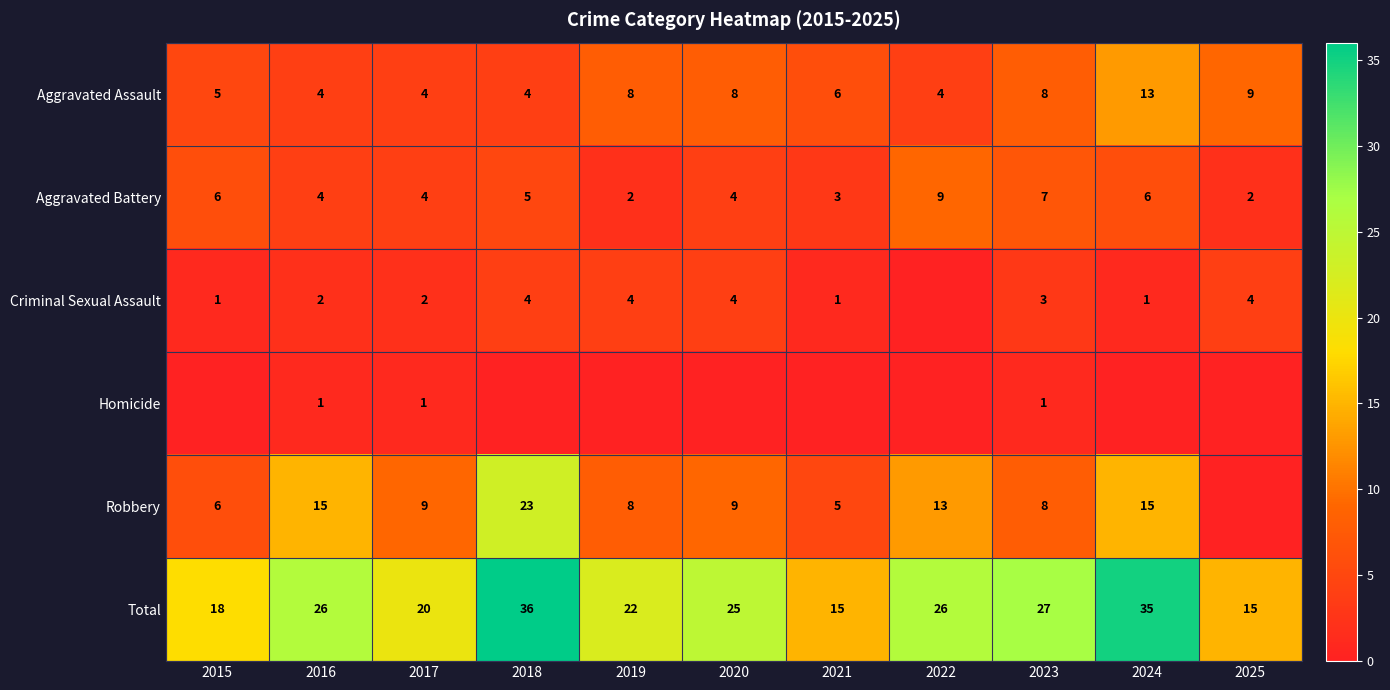

The value of Aggravated Battery at 2016 is 4. True or false?

True